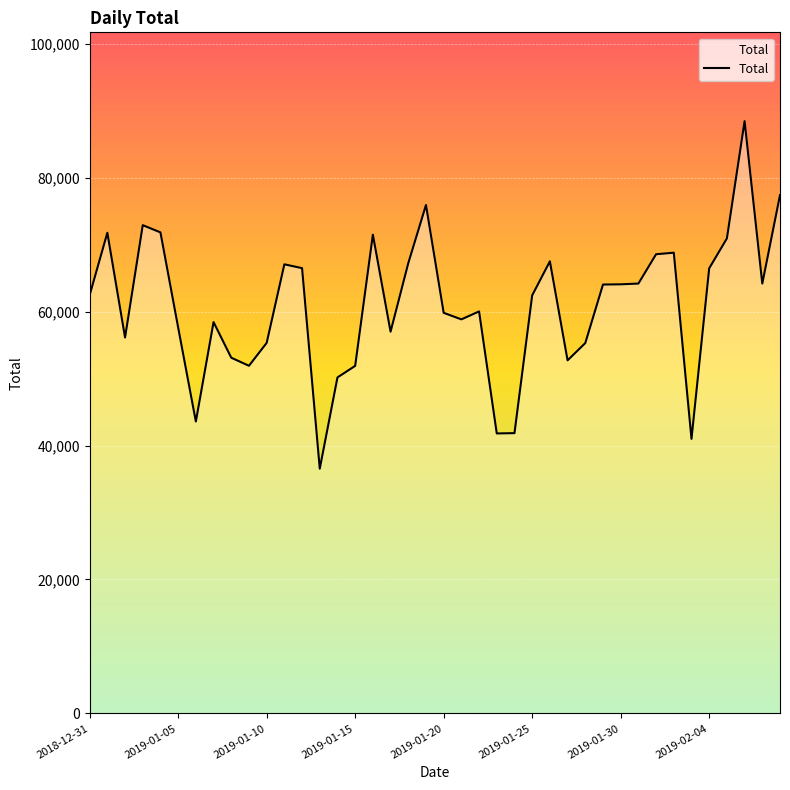

What is the smallest value displayed?

36548